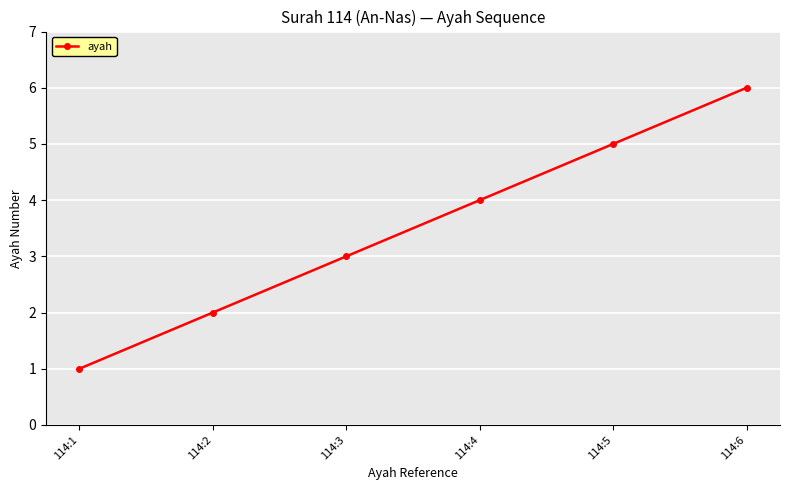

The chart shows a value of 2 at 114:2. True or false?

True